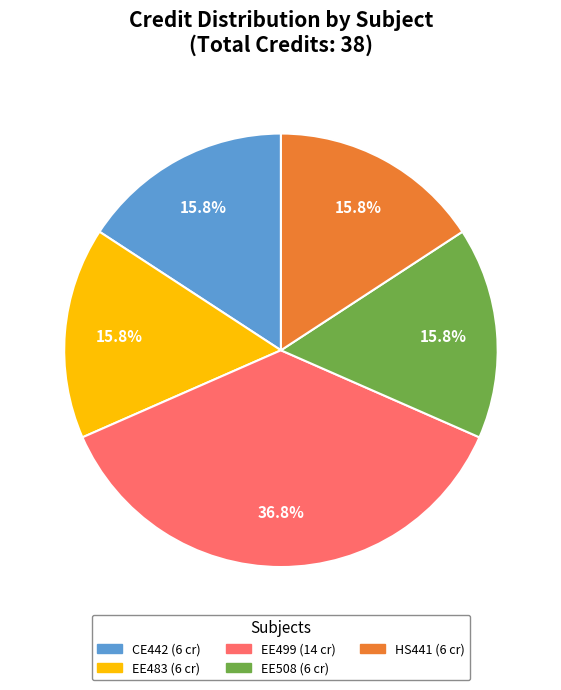

Count the number of slices in the pie.

5